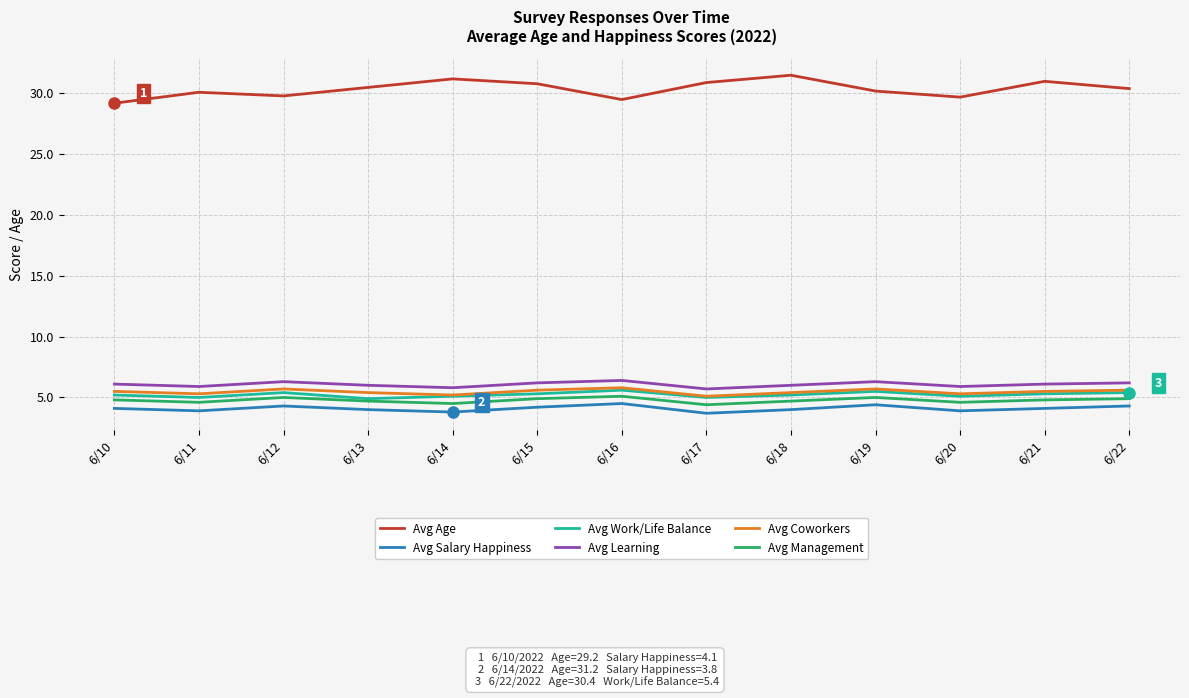

At which category does Avg Age reach its first local peak?

6/11